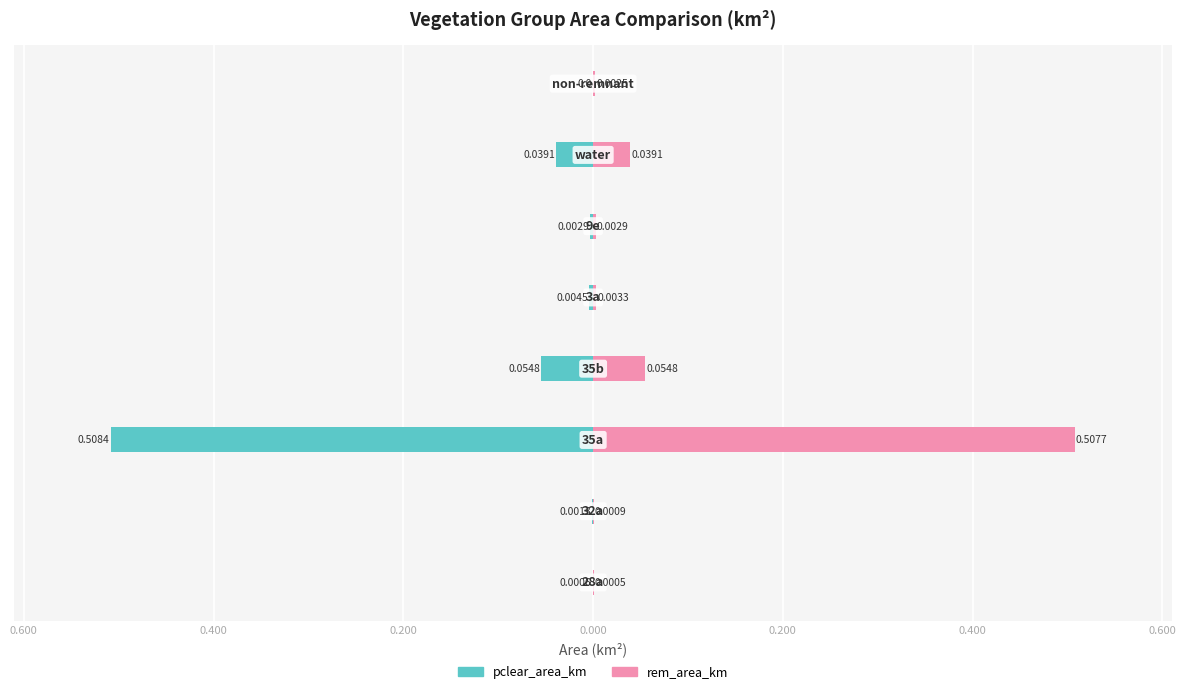

Reading left to right, list all the values displayed in this chart.

pclear_area_km: 0.800=-0.0	0.600=-0.0	0.400=-0.5	0.200=-0.1	0.000=-0.0	0.200=-0.0	0.400=-0.0	0.600=0.0
rem_area_km: 0.800=0.0	0.600=0.0	0.400=0.5	0.200=0.1	0.000=0.0	0.200=0.0	0.400=0.0	0.600=0.0